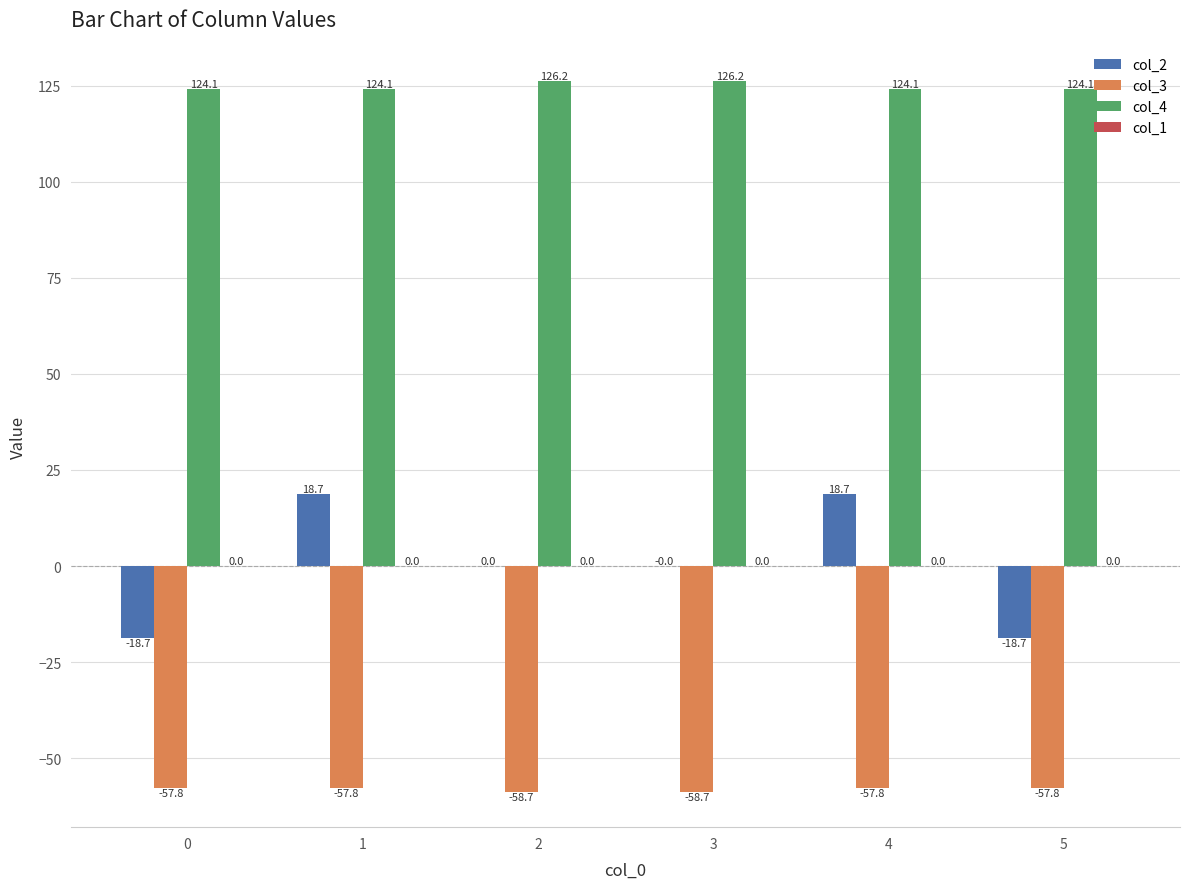

Reading left to right, transcribe all the data shown in this chart.

col_2: 0=-18.7	1=18.7	2=0.0	3=0.0	4=18.7	5=-18.7
col_3: 0=-57.8	1=-57.8	2=-58.7	3=-58.7	4=-57.8	5=-57.8
col_4: 0=124.1	1=124.1	2=126.2	3=126.2	4=124.1	5=124.1